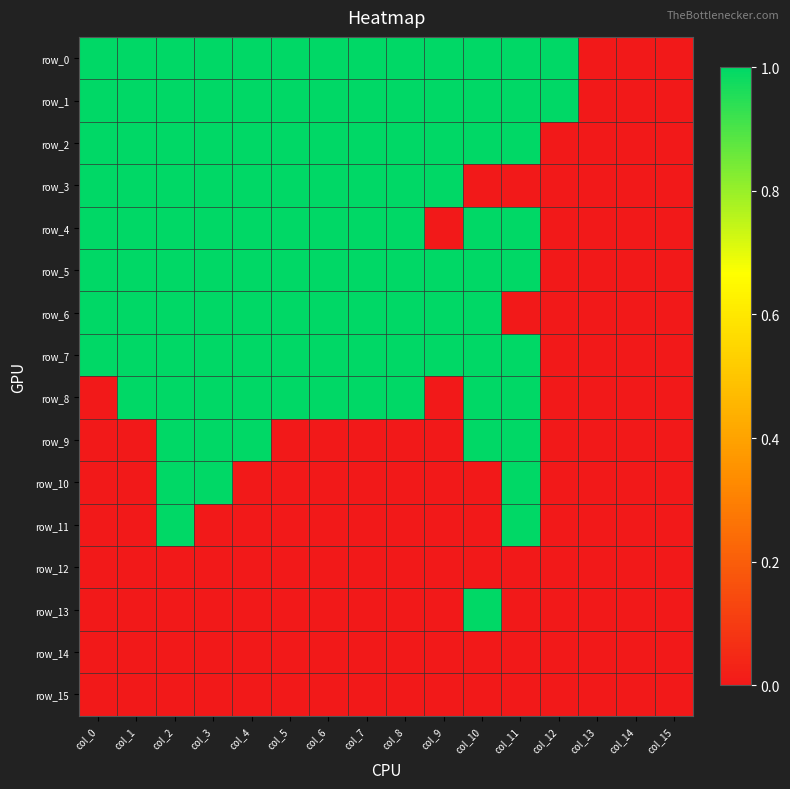

Reading left to right, extract all data points from this chart.

row_0: col_0=1	col_1=1	col_2=1	col_3=1	col_4=1	col_5=1	col_6=1	col_7=1	col_8=1	col_9=1	col_10=1	col_11=1	col_12=1	col_13=0	col_14=0	col_15=0
row_1: col_0=1	col_1=1	col_2=1	col_3=1	col_4=1	col_5=1	col_6=1	col_7=1	col_8=1	col_9=1	col_10=1	col_11=1	col_12=1	col_13=0	col_14=0	col_15=0
row_2: col_0=1	col_1=1	col_2=1	col_3=1	col_4=1	col_5=1	col_6=1	col_7=1	col_8=1	col_9=1	col_10=1	col_11=1	col_12=0	col_13=0	col_14=0	col_15=0
row_3: col_0=1	col_1=1	col_2=1	col_3=1	col_4=1	col_5=1	col_6=1	col_7=1	col_8=1	col_9=1	col_10=0	col_11=0	col_12=0	col_13=0	col_14=0	col_15=0
row_4: col_0=1	col_1=1	col_2=1	col_3=1	col_4=1	col_5=1	col_6=1	col_7=1	col_8=1	col_9=0	col_10=1	col_11=1	col_12=0	col_13=0	col_14=0	col_15=0
row_5: col_0=1	col_1=1	col_2=1	col_3=1	col_4=1	col_5=1	col_6=1	col_7=1	col_8=1	col_9=1	col_10=1	col_11=1	col_12=0	col_13=0	col_14=0	col_15=0
row_6: col_0=1	col_1=1	col_2=1	col_3=1	col_4=1	col_5=1	col_6=1	col_7=1	col_8=1	col_9=1	col_10=1	col_11=0	col_12=0	col_13=0	col_14=0	col_15=0
row_7: col_0=1	col_1=1	col_2=1	col_3=1	col_4=1	col_5=1	col_6=1	col_7=1	col_8=1	col_9=1	col_10=1	col_11=1	col_12=0	col_13=0	col_14=0	col_15=0
row_8: col_0=0	col_1=1	col_2=1	col_3=1	col_4=1	col_5=1	col_6=1	col_7=1	col_8=1	col_9=0	col_10=1	col_11=1	col_12=0	col_13=0	col_14=0	col_15=0
row_9: col_0=0	col_1=0	col_2=1	col_3=1	col_4=1	col_5=0	col_6=0	col_7=0	col_8=0	col_9=0	col_10=1	col_11=1	col_12=0	col_13=0	col_14=0	col_15=0
row_10: col_0=0	col_1=0	col_2=1	col_3=1	col_4=0	col_5=0	col_6=0	col_7=0	col_8=0	col_9=0	col_10=0	col_11=1	col_12=0	col_13=0	col_14=0	col_15=0
row_11: col_0=0	col_1=0	col_2=1	col_3=0	col_4=0	col_5=0	col_6=0	col_7=0	col_8=0	col_9=0	col_10=0	col_11=1	col_12=0	col_13=0	col_14=0	col_15=0
row_12: col_0=0	col_1=0	col_2=0	col_3=0	col_4=0	col_5=0	col_6=0	col_7=0	col_8=0	col_9=0	col_10=0	col_11=0	col_12=0	col_13=0	col_14=0	col_15=0
row_13: col_0=0	col_1=0	col_2=0	col_3=0	col_4=0	col_5=0	col_6=0	col_7=0	col_8=0	col_9=0	col_10=1	col_11=0	col_12=0	col_13=0	col_14=0	col_15=0
row_14: col_0=0	col_1=0	col_2=0	col_3=0	col_4=0	col_5=0	col_6=0	col_7=0	col_8=0	col_9=0	col_10=0	col_11=0	col_12=0	col_13=0	col_14=0	col_15=0
row_15: col_0=0	col_1=0	col_2=0	col_3=0	col_4=0	col_5=0	col_6=0	col_7=0	col_8=0	col_9=0	col_10=0	col_11=0	col_12=0	col_13=0	col_14=0	col_15=0